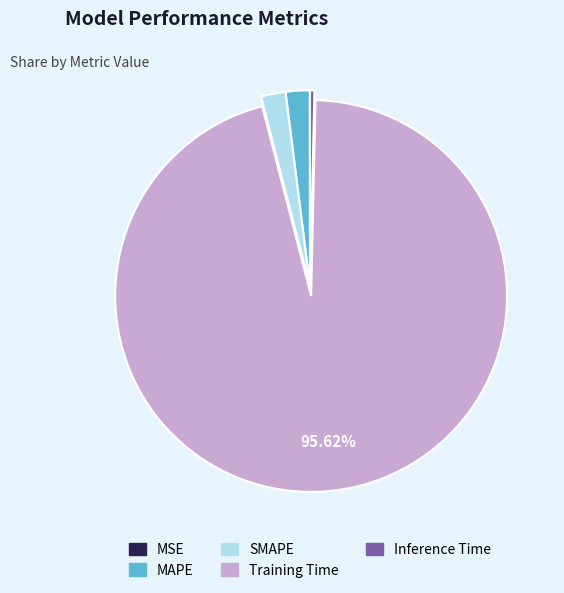

What is the majority slice?

Training Time